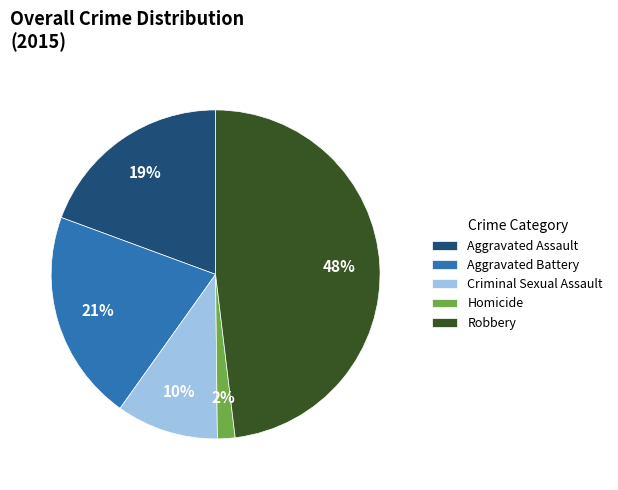

To the nearest percent, what portion does Aggravated Assault represent?

19%